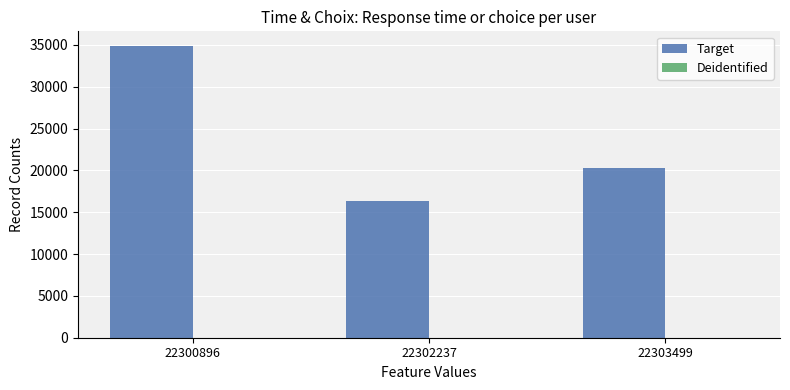

The Target series shows 20304 at 22303499. True or false?

True